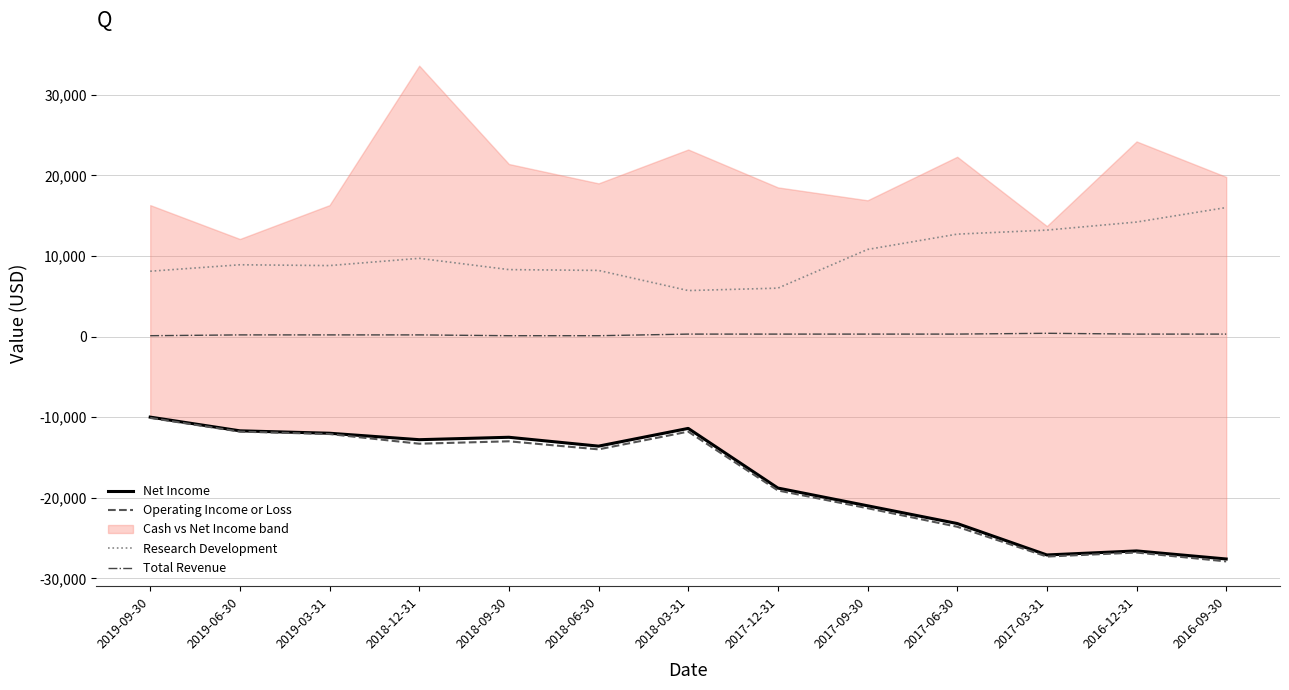

Is this an area chart (filled region under the line)?

No